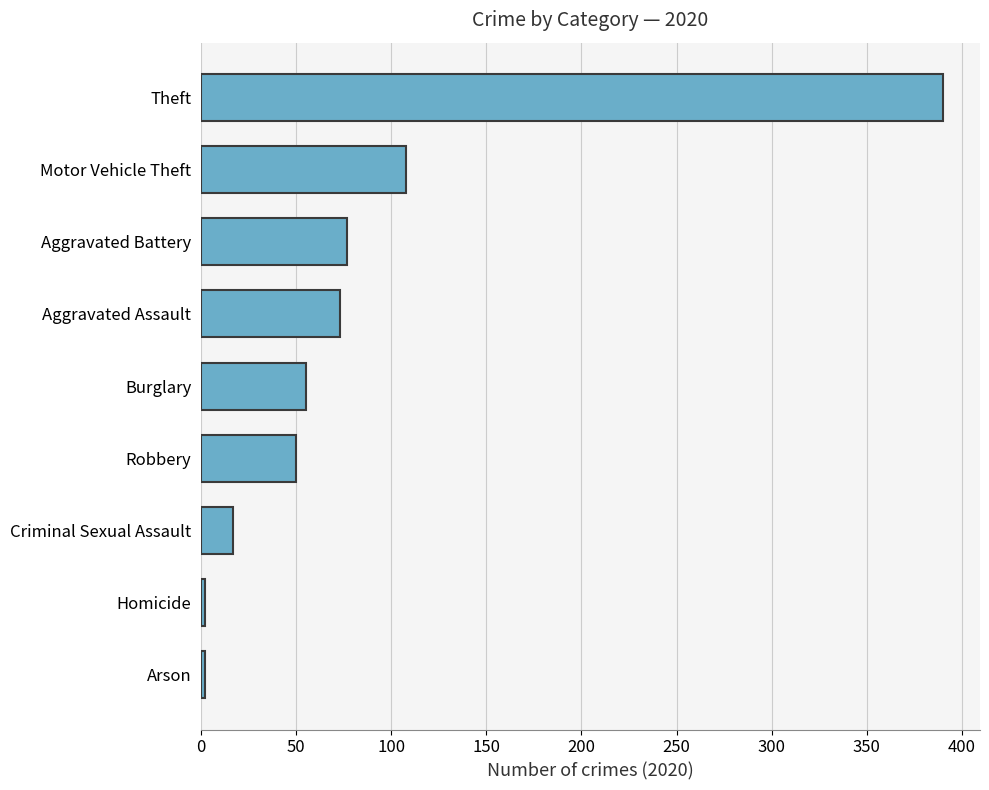

Reading top to bottom, extract all data points from this chart.

Theft=390	Motor Vehicle Theft=108	Aggravated Battery=77	Aggravated Assault=73	Burglary=55	Robbery=50	Criminal Sexual Assault=17	Homicide=2	Arson=2